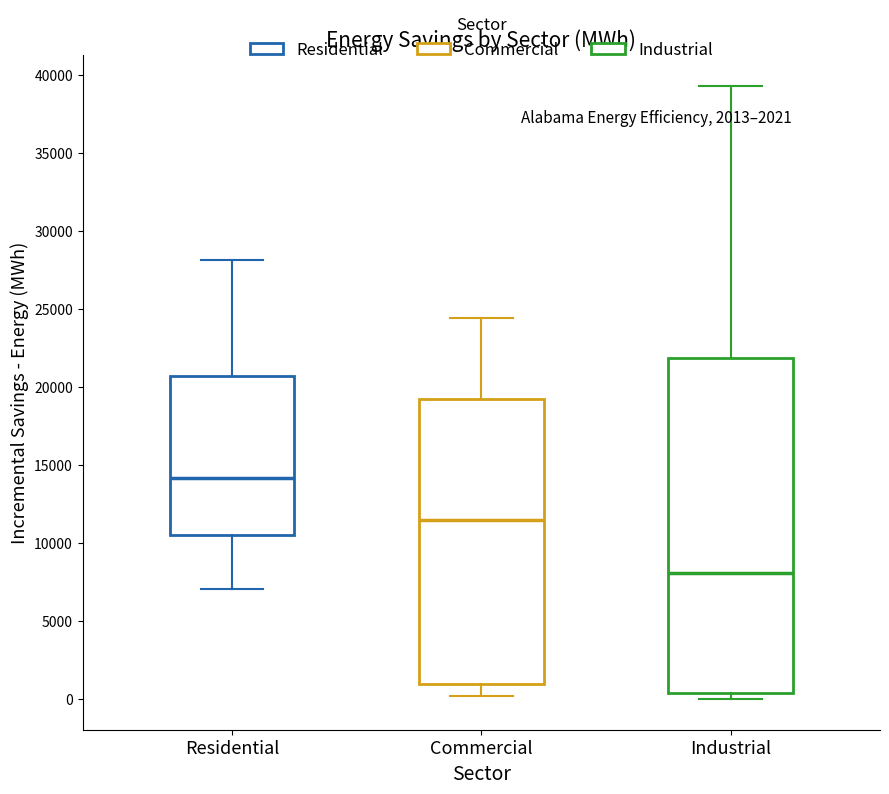

Which box is the tallest, from its lower edge to its upper edge?

Industrial